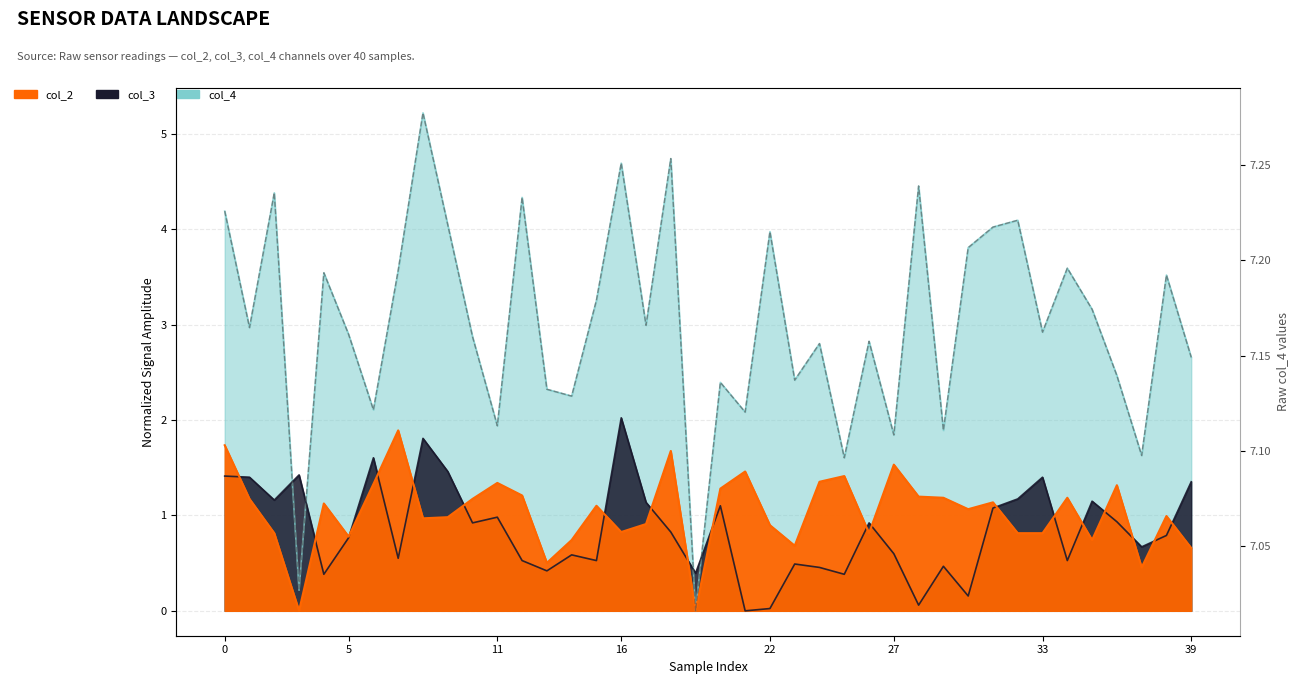

True or false: the data has more than 1 interior local peaks.

True